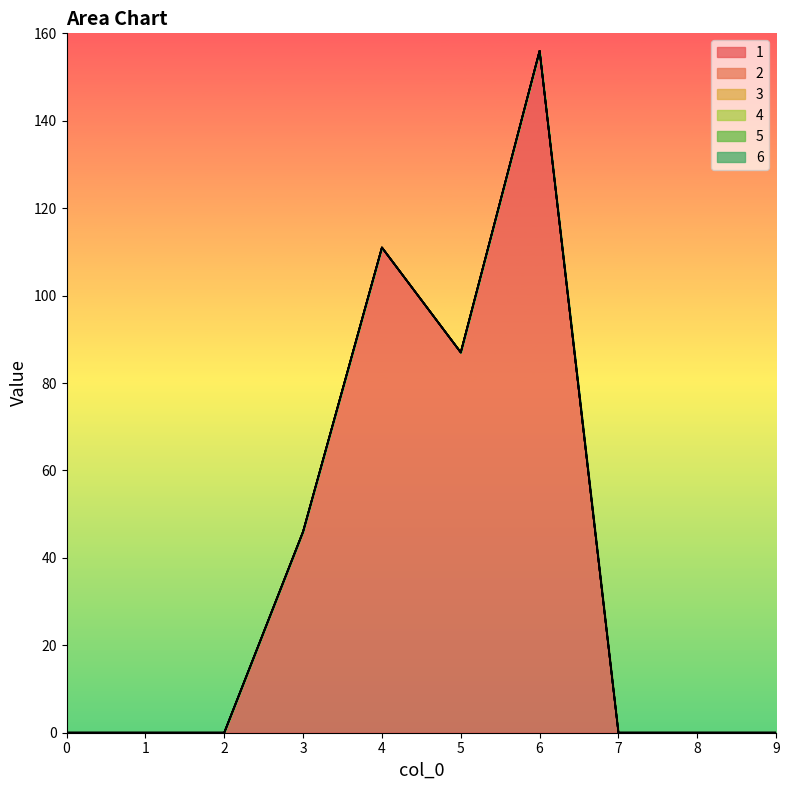

Reading left to right, extract all data points from this chart.

1: 0=0	1=0	2=0	3=46	4=111	5=87	6=156	7=0	8=0	9=0
2: 0=0	1=0	2=0	3=0	4=0	5=0	6=0	7=0	8=0	9=0
3: 0=0	1=0	2=0	3=0	4=0	5=0	6=0	7=0	8=0	9=0
4: 0=0	1=0	2=0	3=0	4=0	5=0	6=0	7=0	8=0	9=0
5: 0=0	1=0	2=0	3=0	4=0	5=0	6=0	7=0	8=0	9=0
6: 0=0	1=0	2=0	3=0	4=0	5=0	6=0	7=0	8=0	9=0